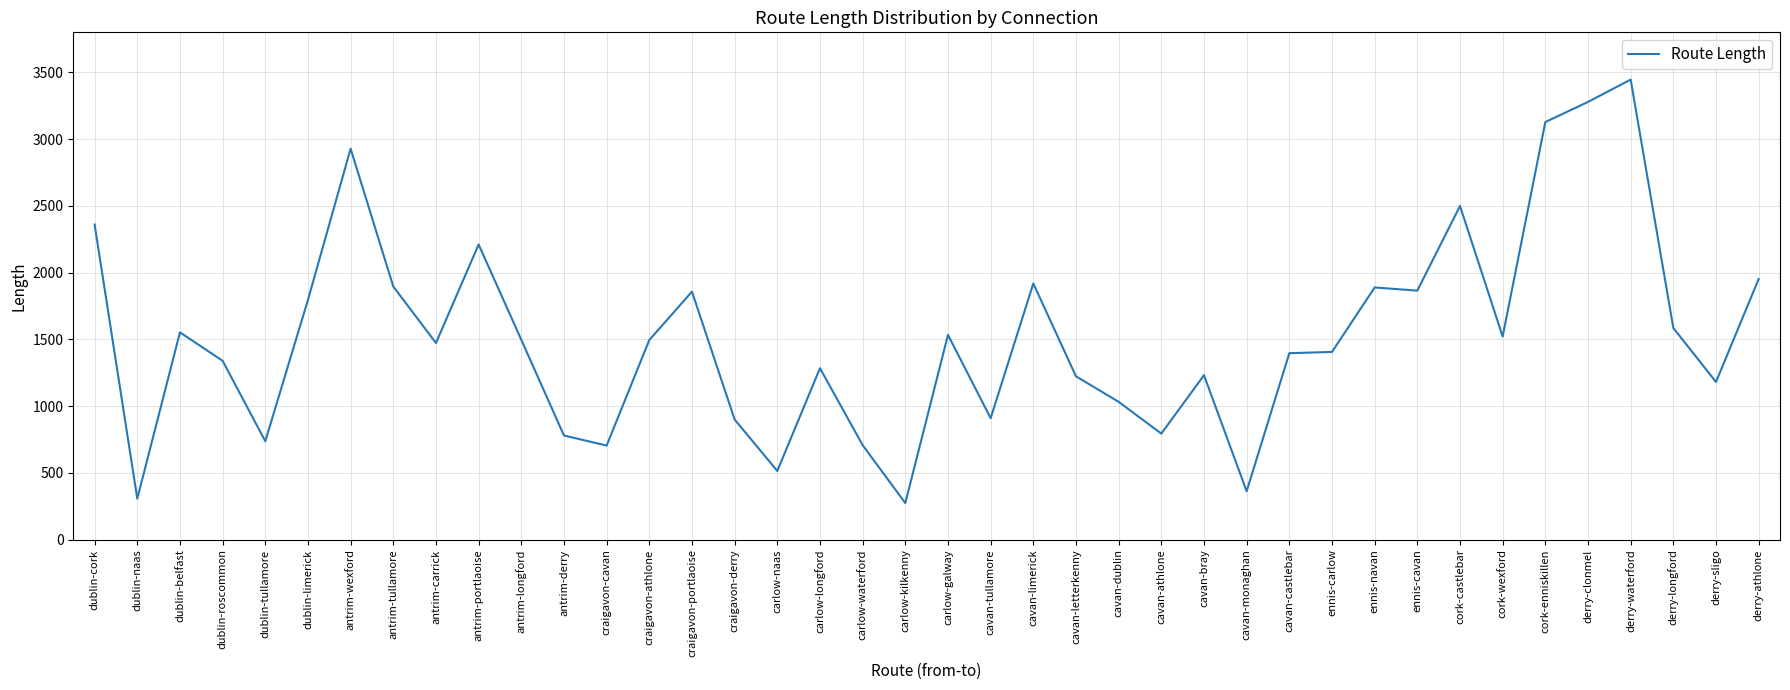

Count the number of values greater than 1495.

20